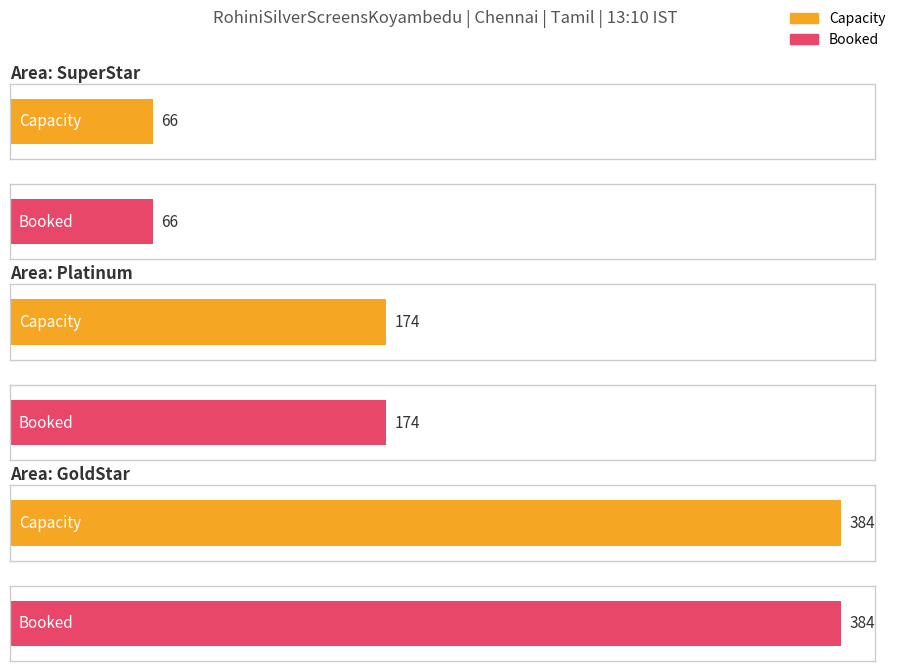

At which category does the chart reach its peak across all series?

GoldStar